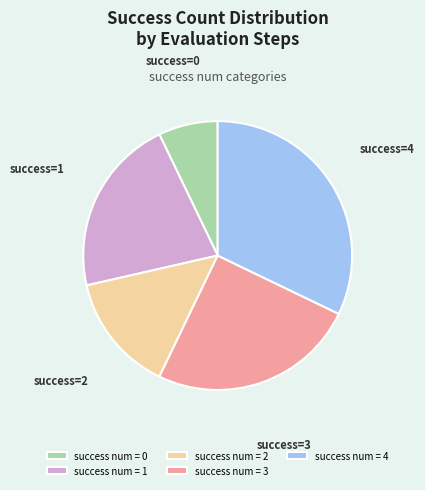

What is the ratio of the value at success=1 to the value at success=0?

3.0